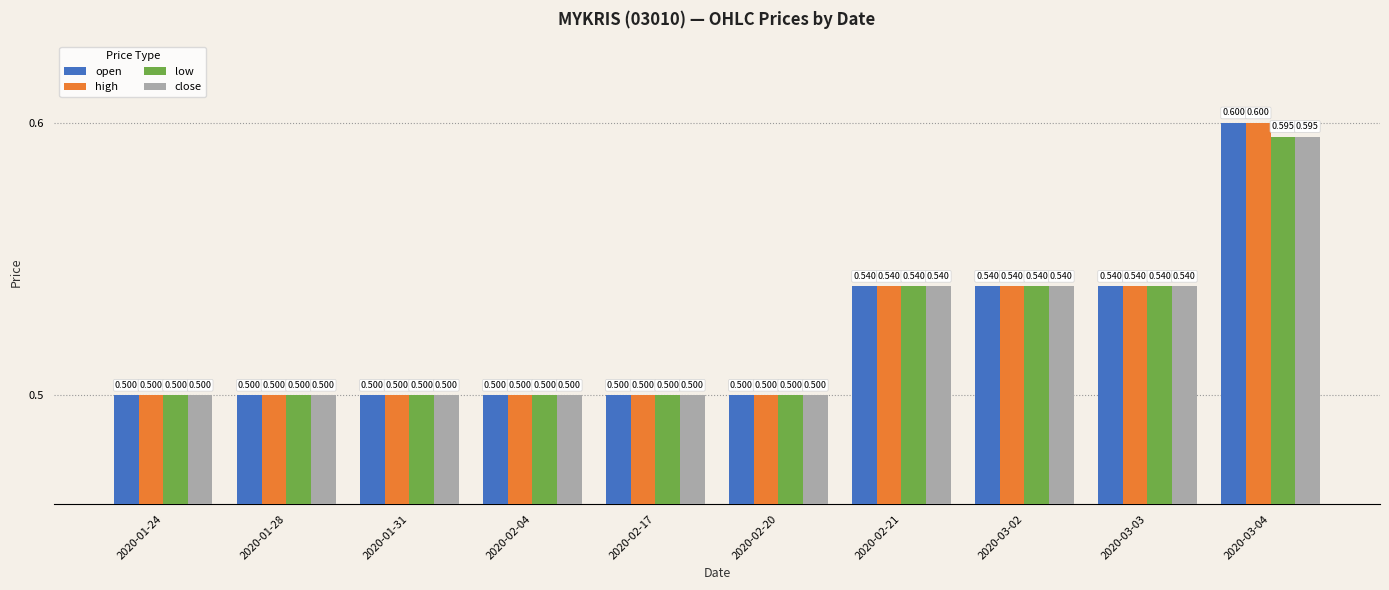

What are all the series names shown in the legend?

open, high, low, close